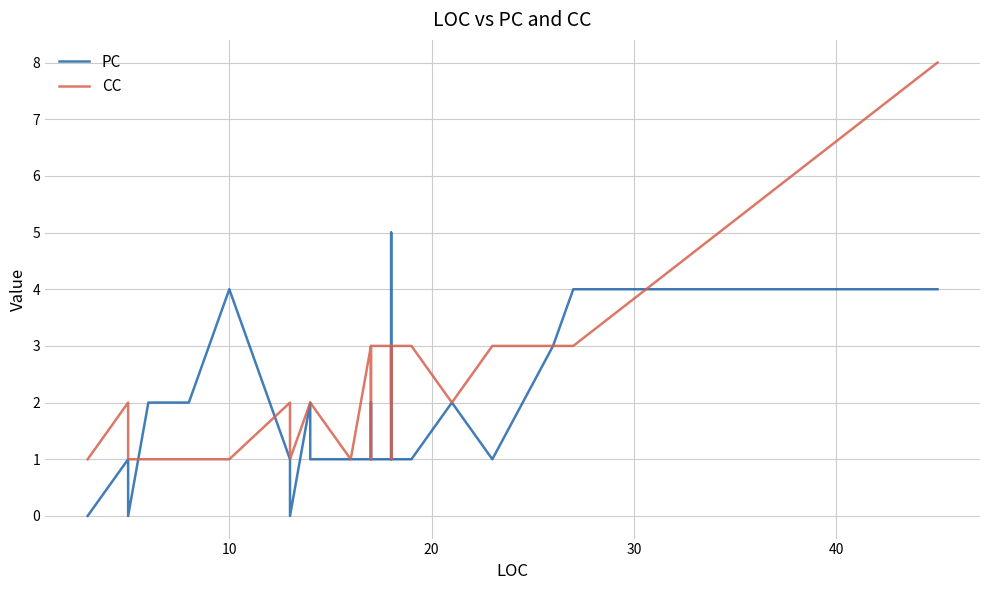

True or false: CC and PC cross at least once.

True